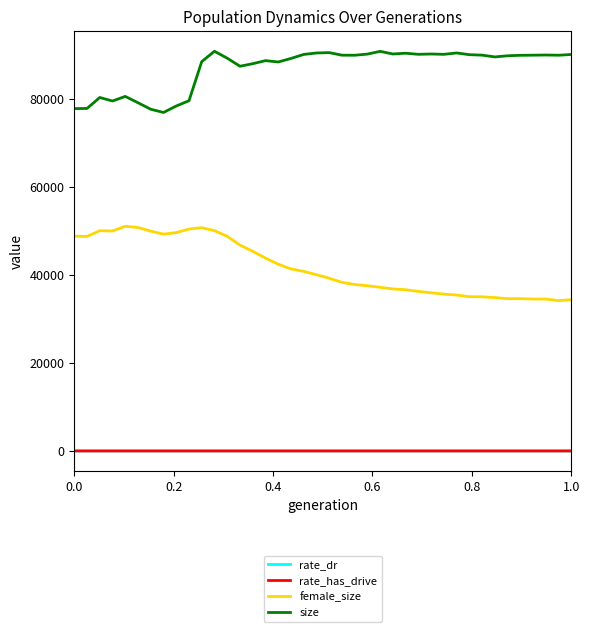

True or false: size and rate_has_drive cross at least once.

False